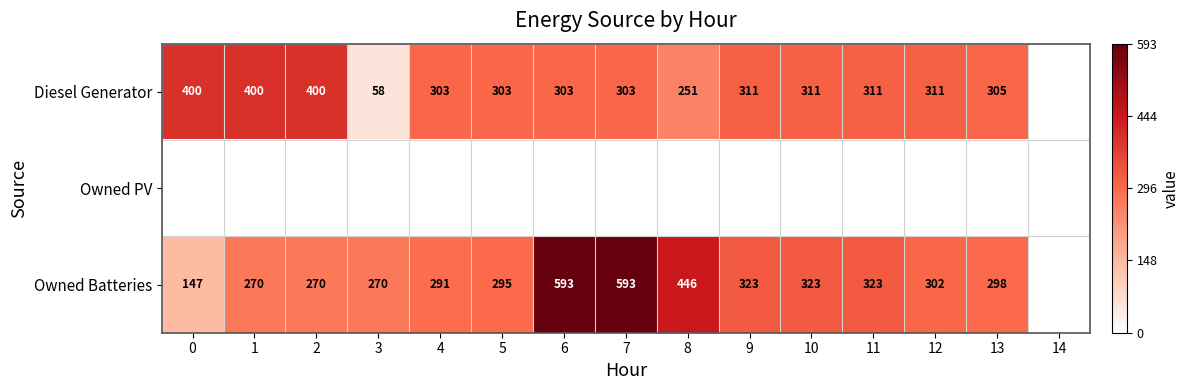

The Owned Batteries series shows 78 at 2. True or false?

False